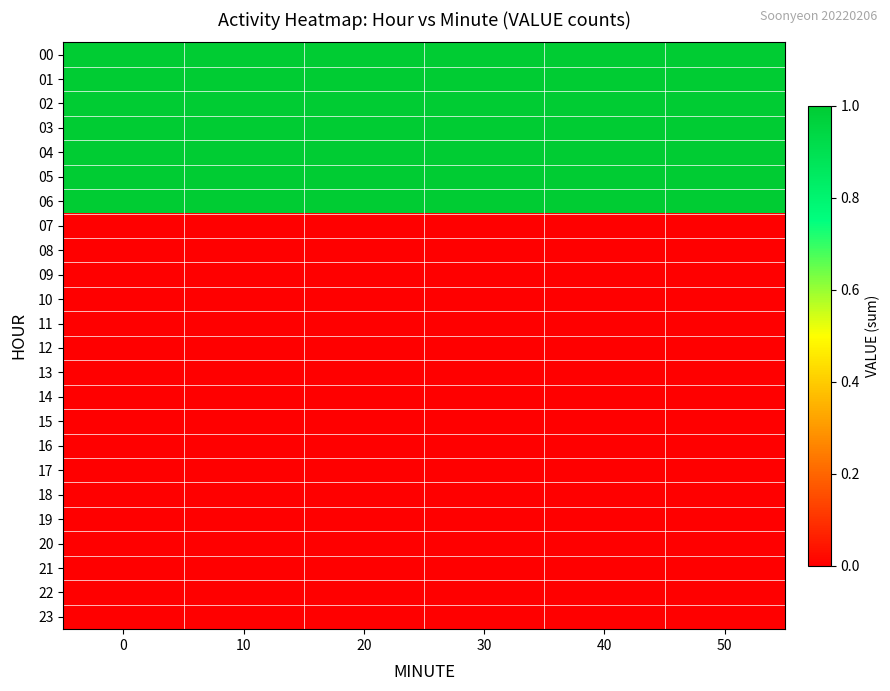

At how many categories does at least one series exceed 0?

6